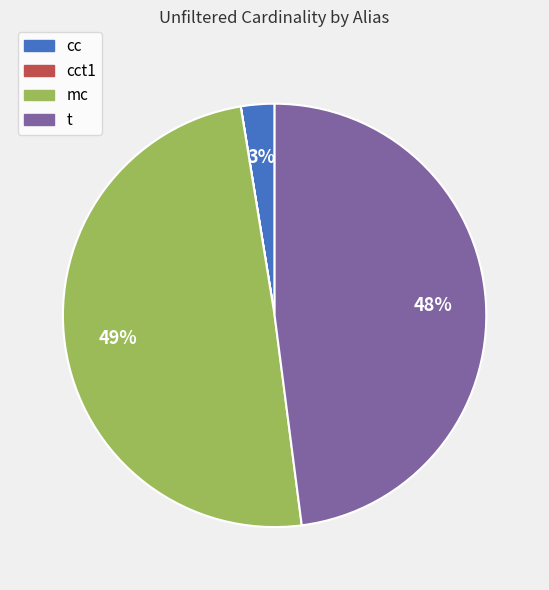

What is the largest slice in the pie chart?

mc